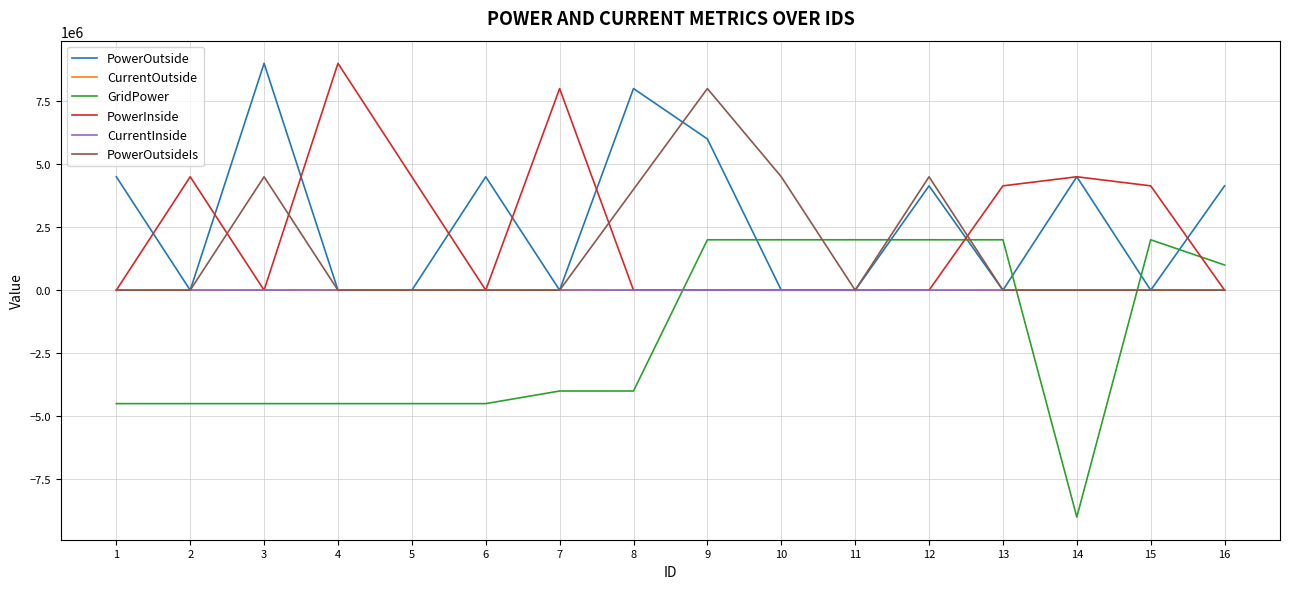

Which series changed the most between 5 and 9?

PowerOutsideIs